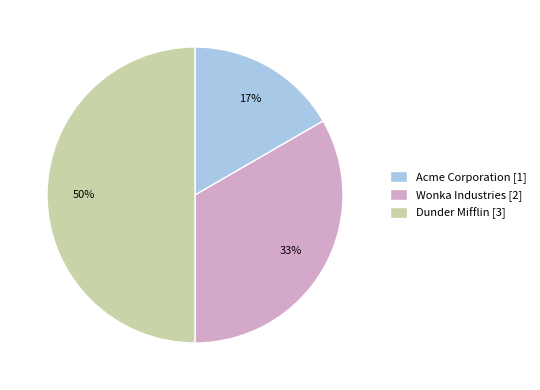

Which slice is the largest?

Dunder Mifflin